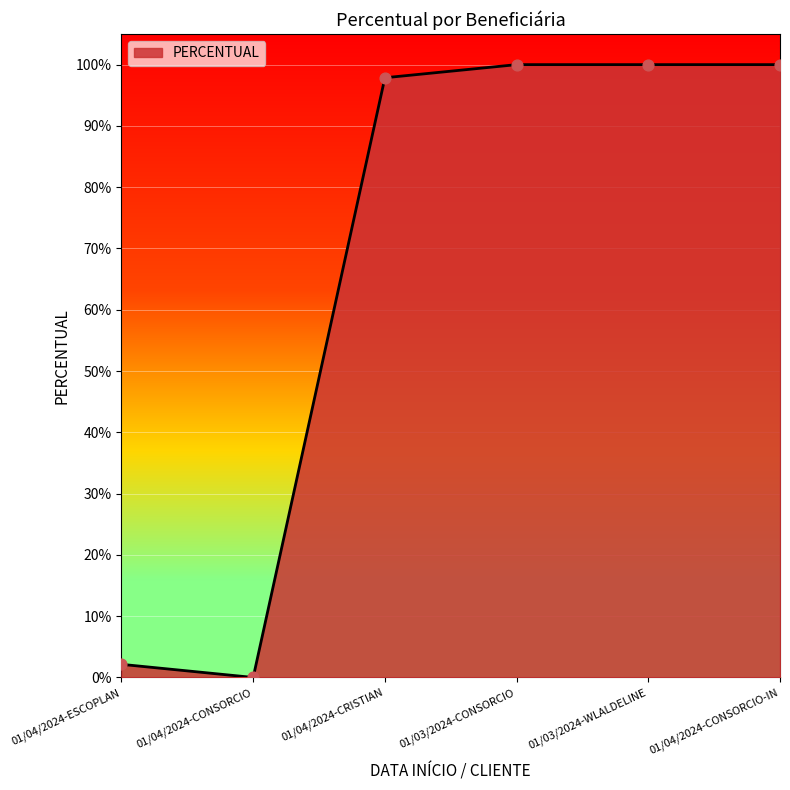

Between 01/03/2024-CONSORCIO and 01/04/2024-CONSORCIO, which is larger?

01/03/2024-CONSORCIO